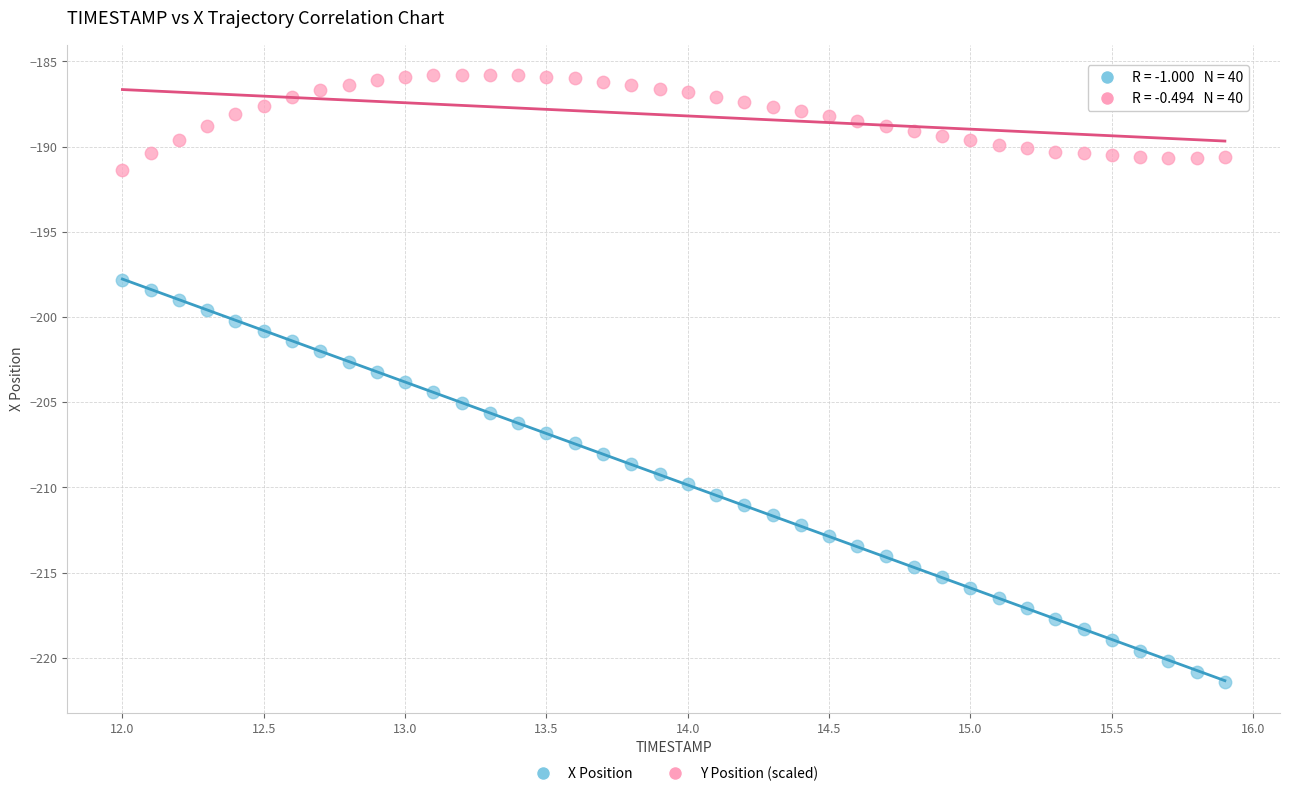

Across all data points, what is the range of X values (max minus min)?

3.9